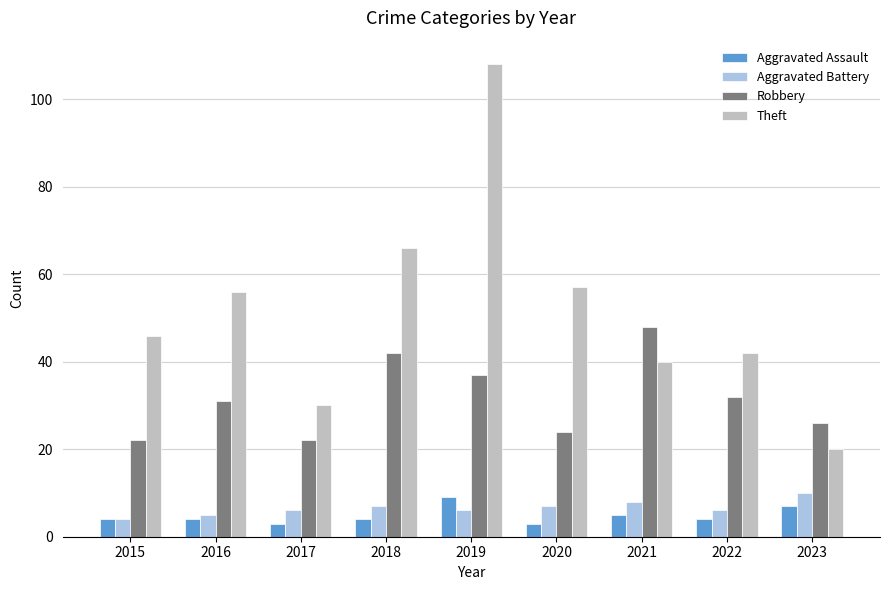

What are all the series names shown in the legend?

Aggravated Assault, Aggravated Battery, Robbery, Theft